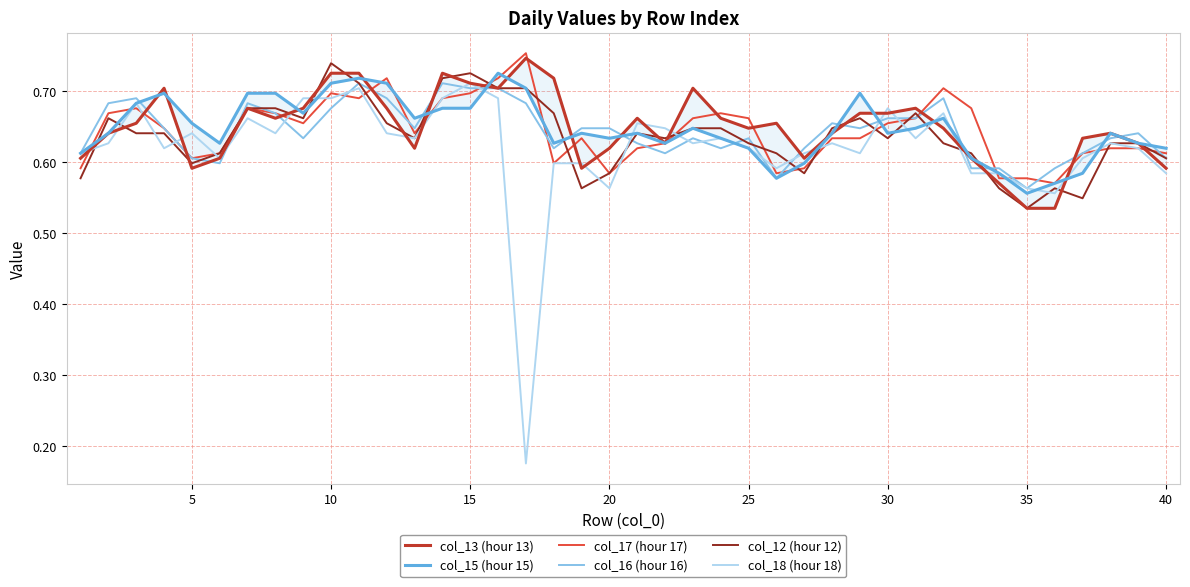

The col_17 (hour 17) series shows 0.7 at 15. True or false?

True